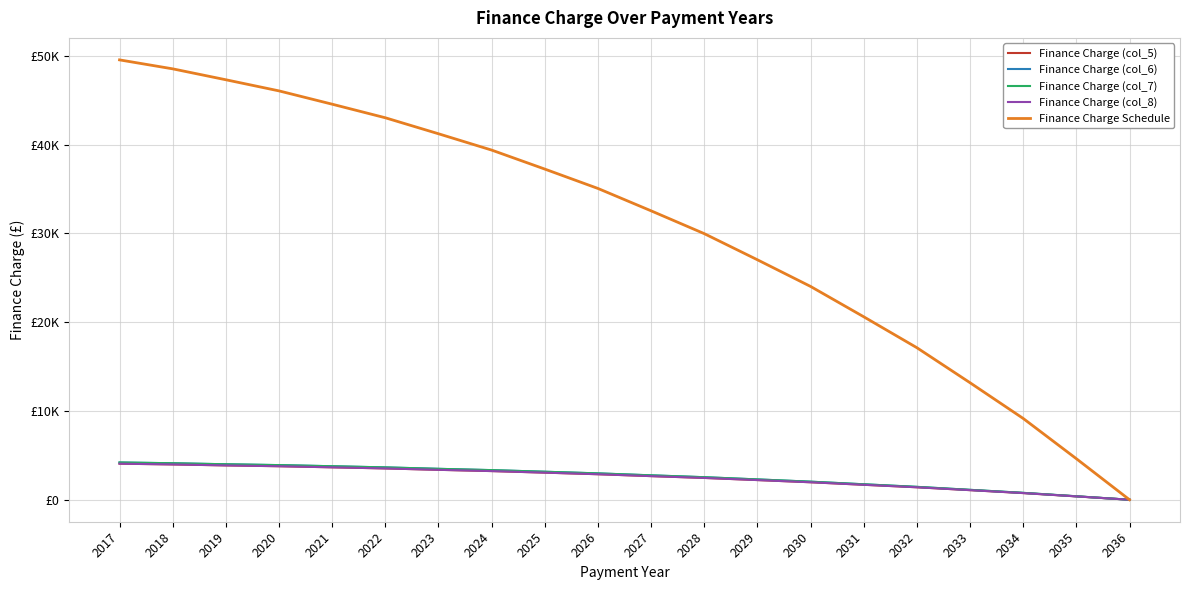

What is the sum of all Finance Charge (col_6) values?

51650.4